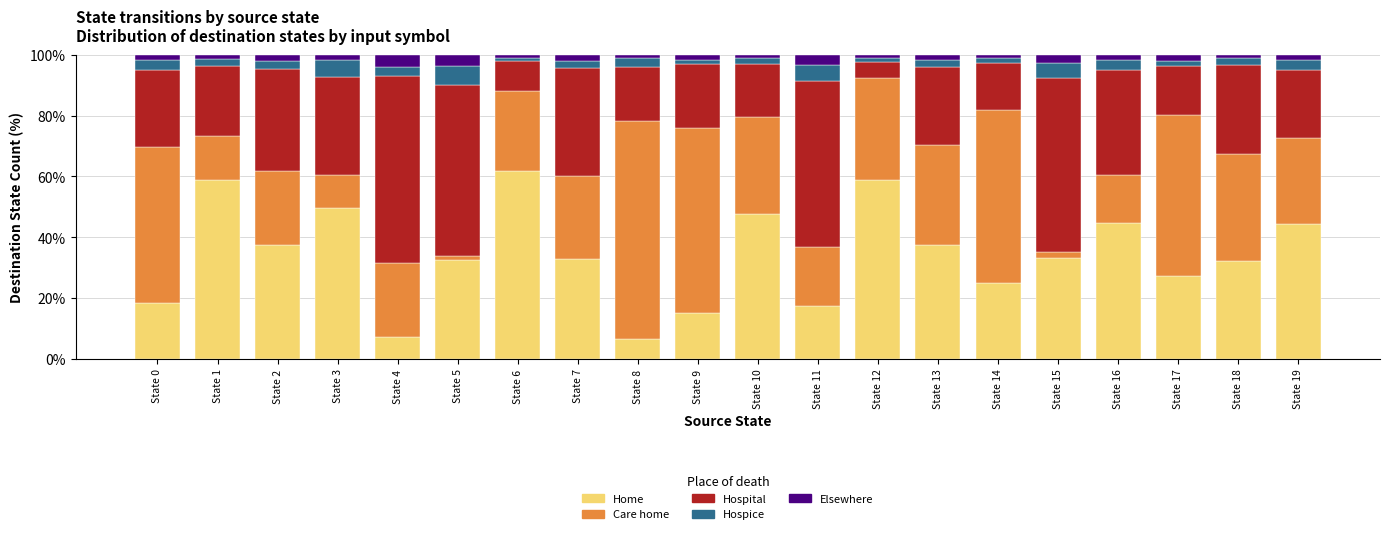

What is the total value across all series at State 15?

100.0